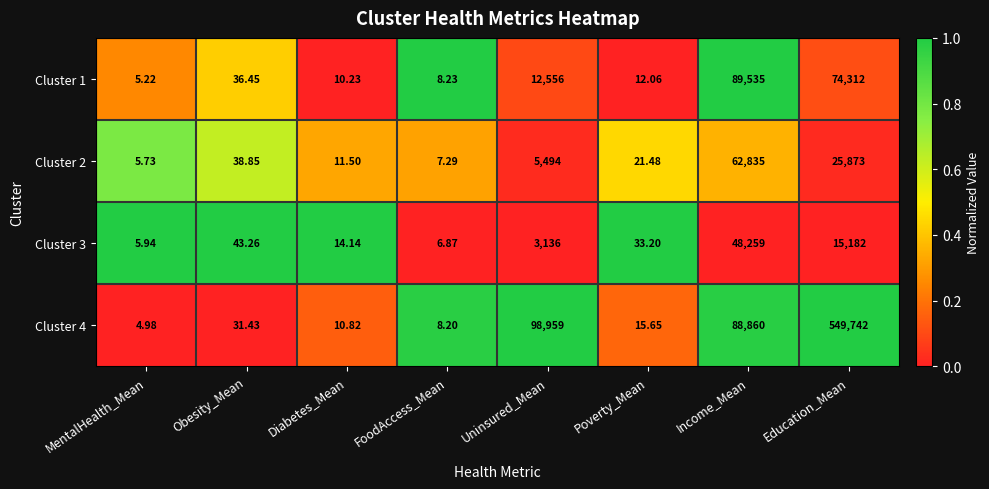

What is the spread (max minus min) of values at Uninsured_Mean?

95823.0